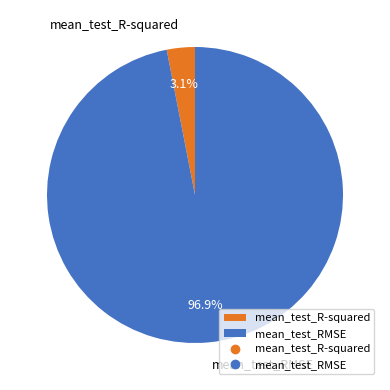

What is the smallest slice in the pie chart?

mean_test_R-squared